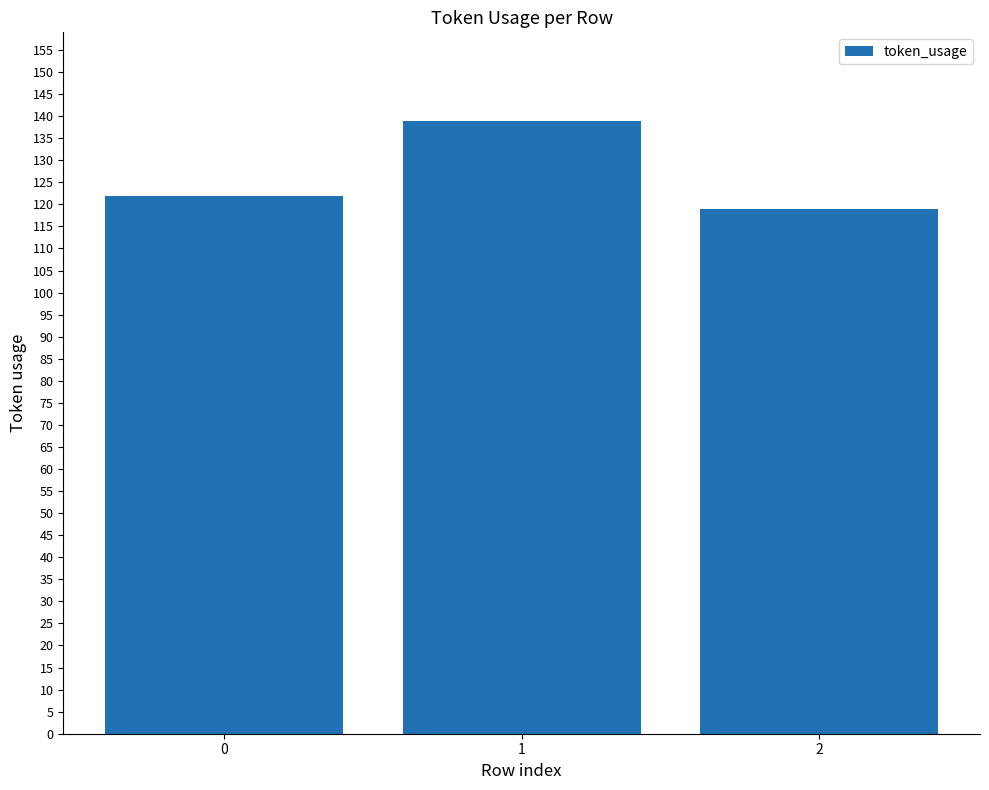

How many data points does each series have?

3